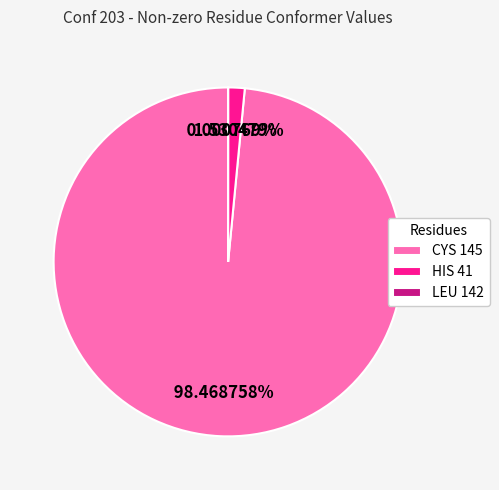

Does any single category account for the majority?

Yes